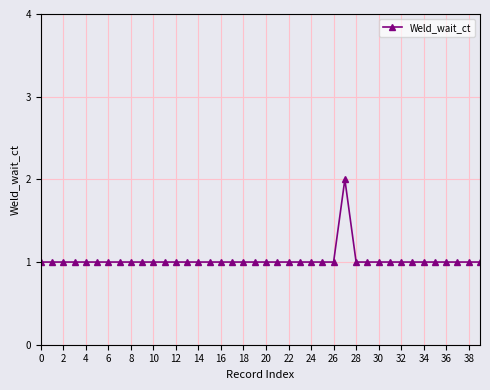

How many categories are shown in the chart?

40